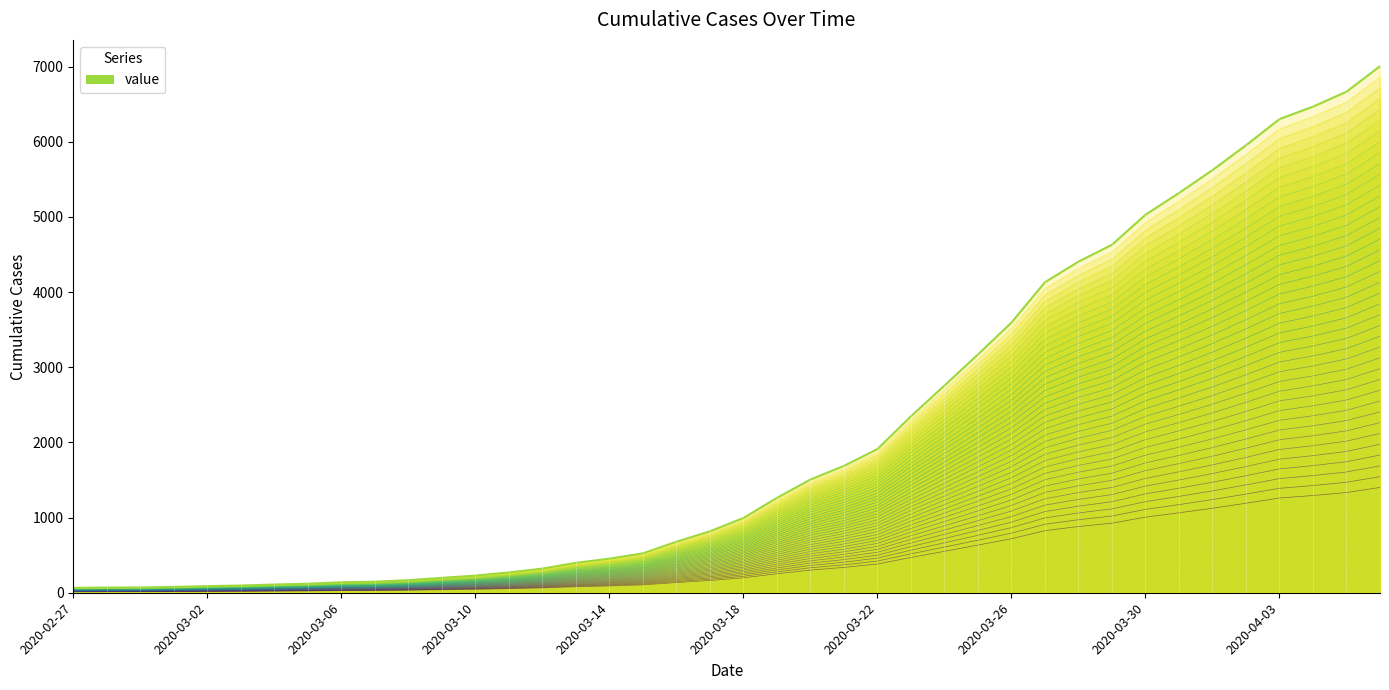

True or false: there are more than 2 points higher than both neighbors.

False